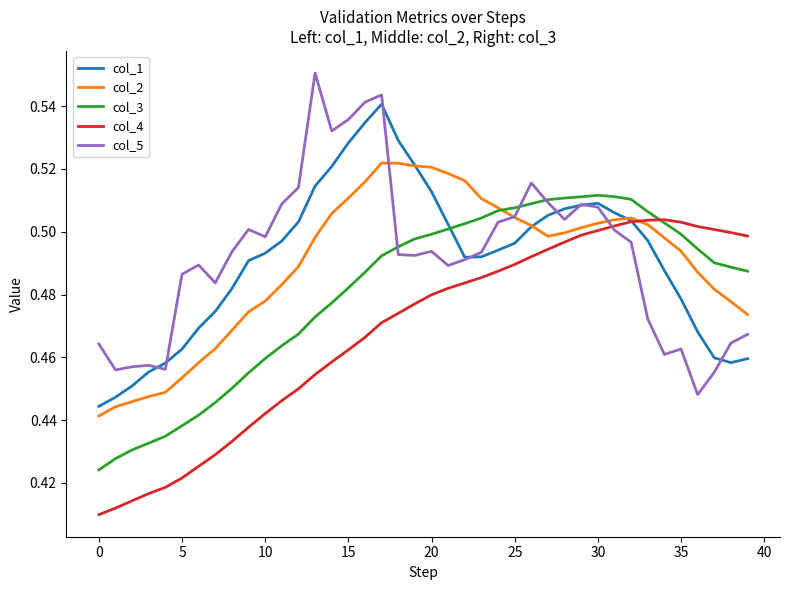

How many lines are shown in the chart?

5